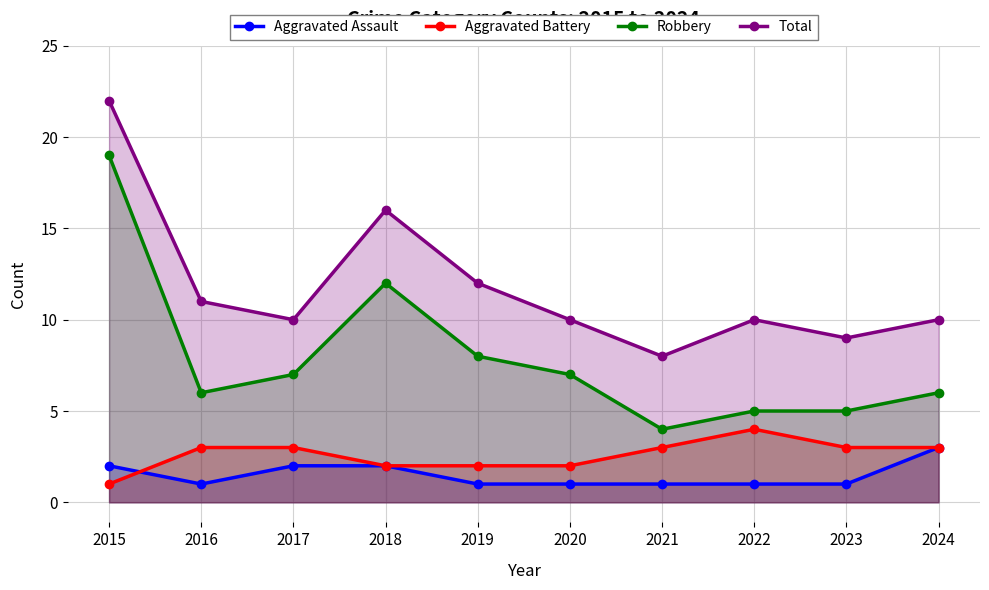

What value does the Aggravated Assault series have at 2015?

2